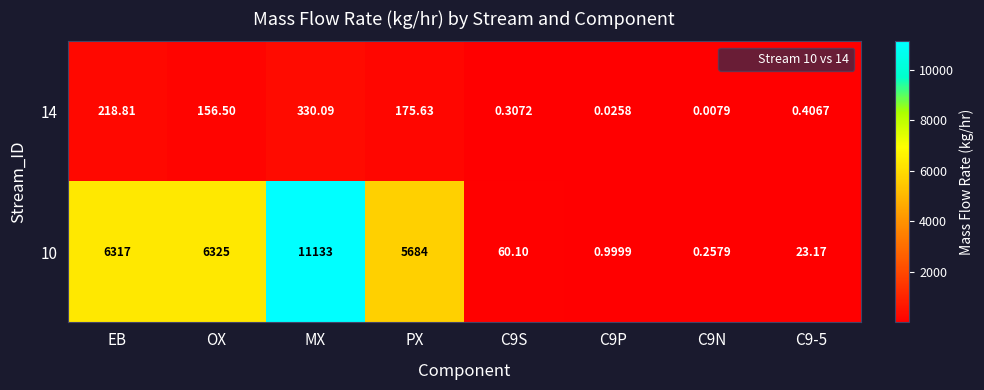

Where does the 14 series first go above 156?

EB